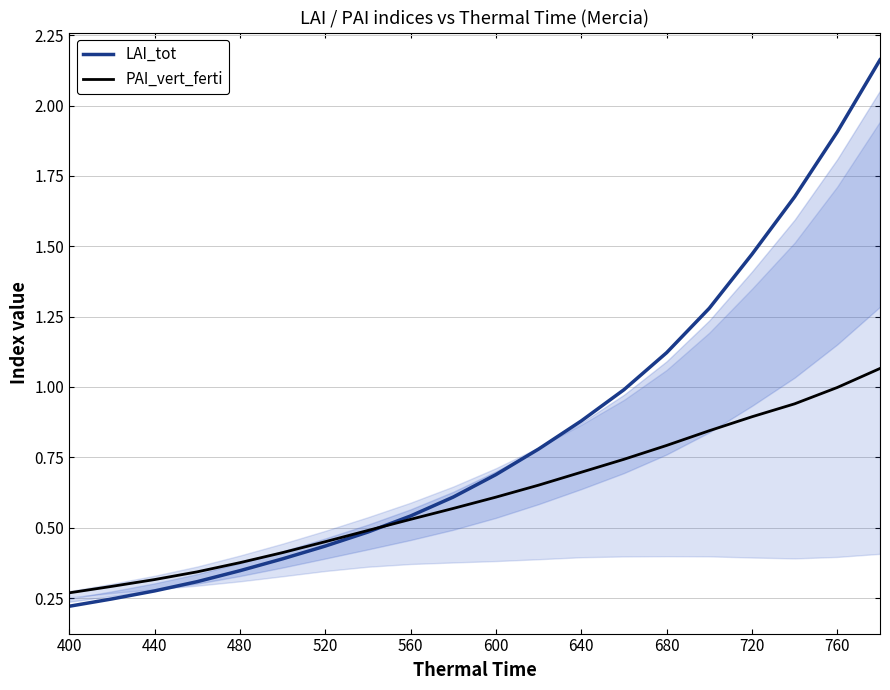

Is it true that LAI_tot equals 0.2 at 400?

True